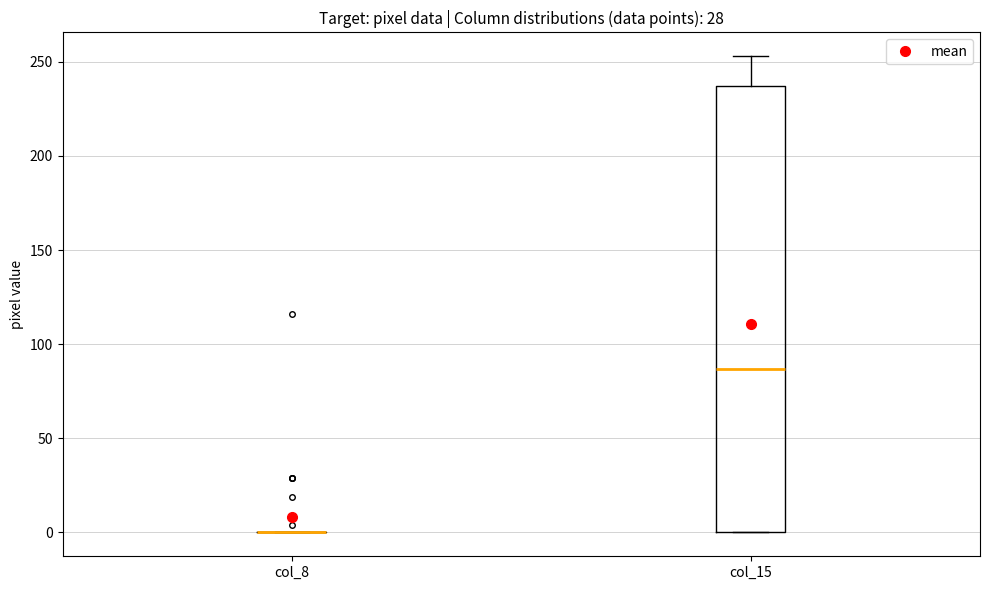

Reading left to right, transcribe this box plot: for each box, give where its median line is, the range the box spans, and where its two whiskers end, as read against the y-axis. The values are not printed on the chart, so give them approximately, as read against the axis.

col_8: box collapsed to a line at 0, whiskers 0 to 0
col_15: median 85, box 0 to 235, whiskers 0 to 255